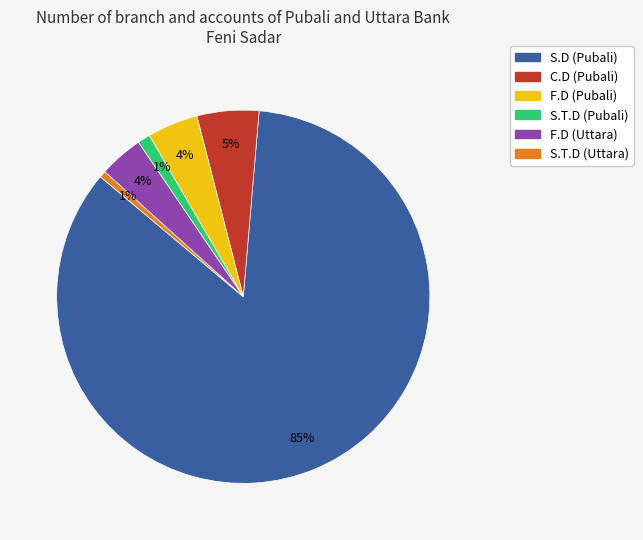

Is it true that S.T.D (Pubali) is 1% of the pie?

True